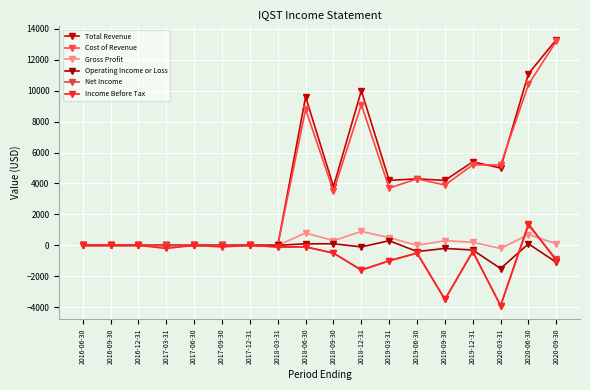

What is the difference between the second highest and minimum values in the Operating Income or Loss series?

1600